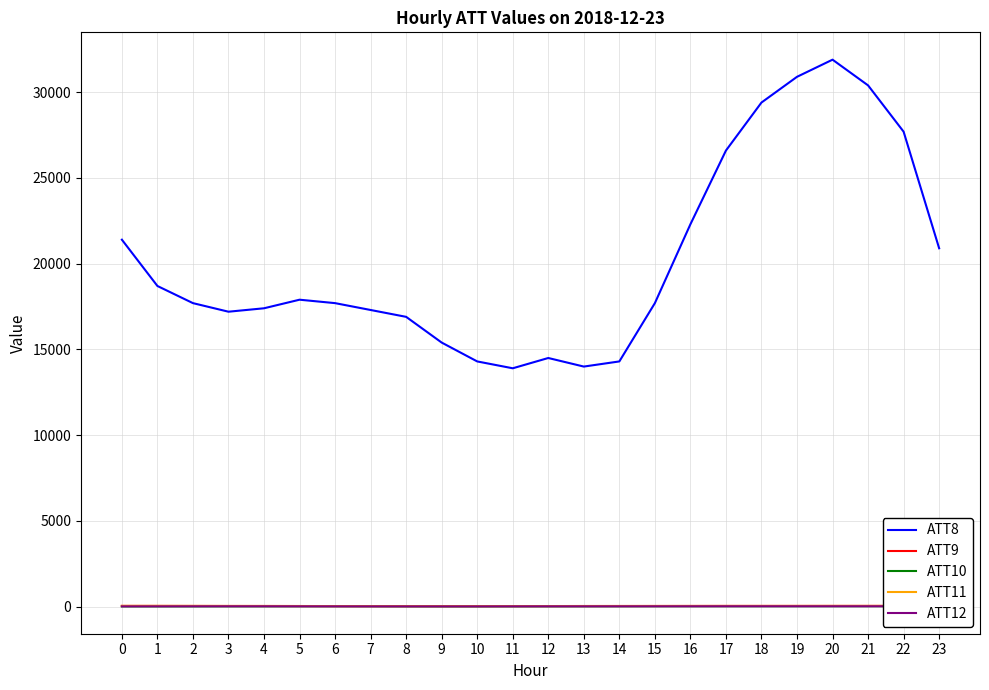

True or false: ATT12 has more than 0 interior local peaks.

True